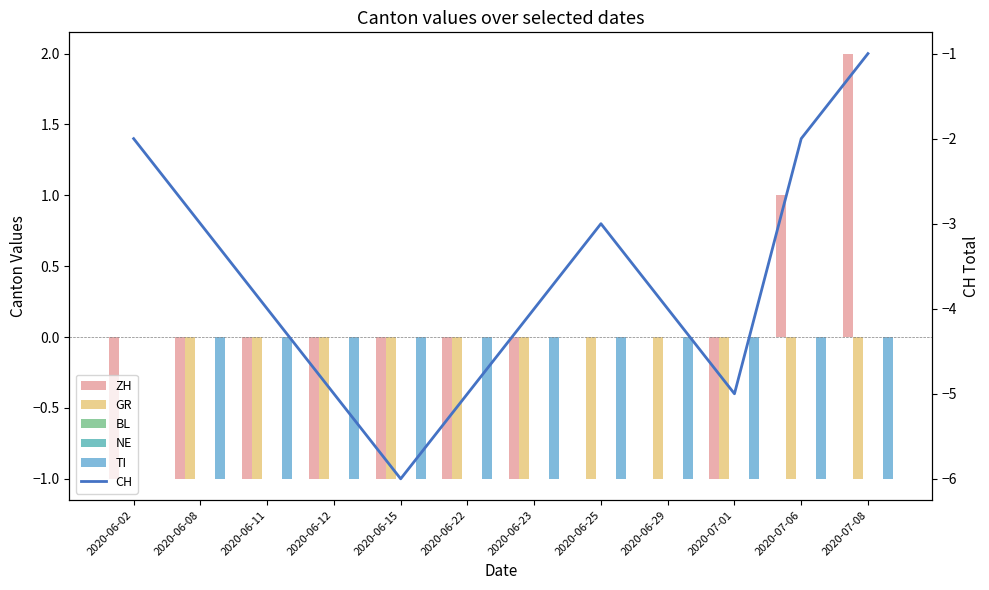

What is the lowest value of the ZH series?

-1